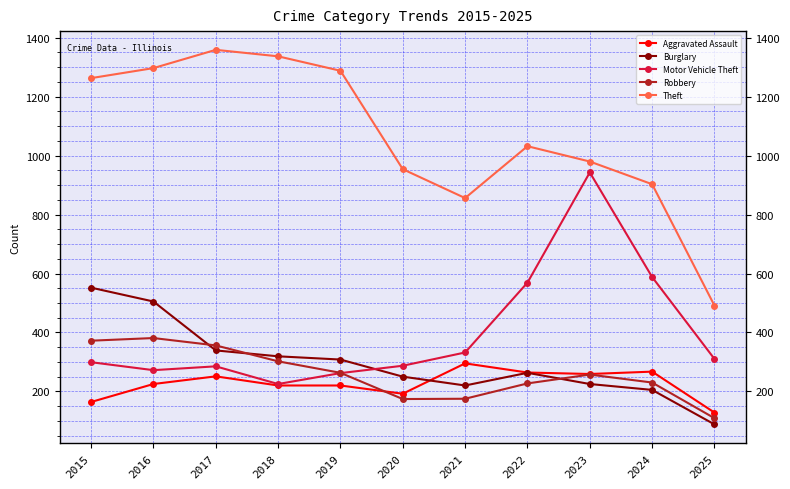

What is the spread (max minus min) of values at 2022?

805